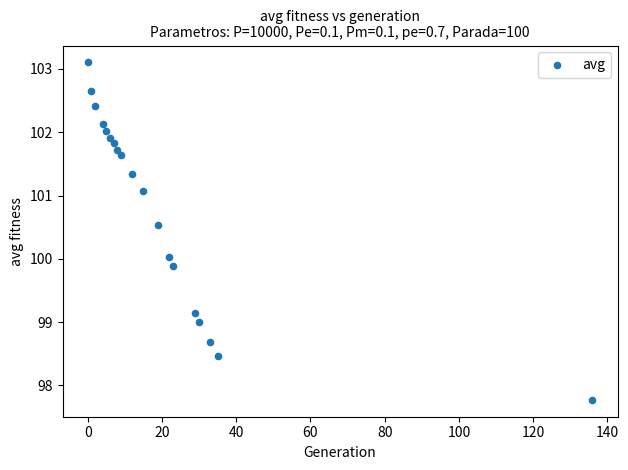

What is the range of X values (max minus min)?

136.0